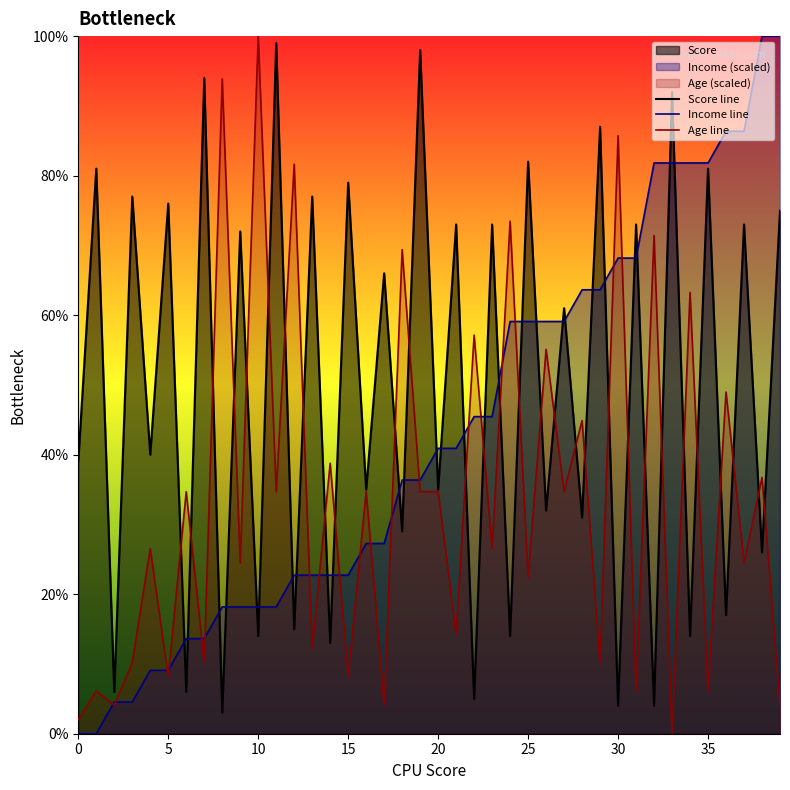

Reading left to right, extract all data points from this chart.

Score: 0=39.0	1=81.0	2=6.0	3=77.0	4=40.0	5=76.0	6=6.0	7=94.0	8=3.0	9=72.0	10=14.0	11=99.0	12=15.0	13=77.0	14=13.0	15=79.0	16=35.0	17=66.0	18=29.0	19=98.0	20=35.0	21=73.0	22=5.0	23=73.0	24=14.0	25=82.0	26=32.0	27=61.0	28=31.0	29=87.0	30=4.0	31=73.0	32=4.0	33=92.0	34=14.0	35=81.0	36=17.0	37=73.0	38=26.0	39=75.0
Income: 0=0.0	1=0.0	2=4.5	3=4.5	4=9.1	5=9.1	6=13.6	7=13.6	8=18.2	9=18.2	10=18.2	11=18.2	12=22.7	13=22.7	14=22.7	15=22.7	16=27.3	17=27.3	18=36.4	19=36.4	20=40.9	21=40.9	22=45.5	23=45.5	24=59.1	25=59.1	26=59.1	27=59.1	28=63.6	29=63.6	30=68.2	31=68.2	32=81.8	33=81.8	34=81.8	35=81.8	36=86.4	37=86.4	38=100.0	39=100.0
Age: 0=2.0	1=6.1	2=4.1	3=10.2	4=26.5	5=8.2	6=34.7	7=10.2	8=93.9	9=24.5	10=100.0	11=34.7	12=81.6	13=12.2	14=38.8	15=8.2	16=34.7	17=4.1	18=69.4	19=34.7	20=34.7	21=14.3	22=57.1	23=26.5	24=73.5	25=22.4	26=55.1	27=34.7	28=44.9	29=10.2	30=85.7	31=6.1	32=71.4	33=0.0	34=63.3	35=6.1	36=49.0	37=24.5	38=36.7	39=4.1